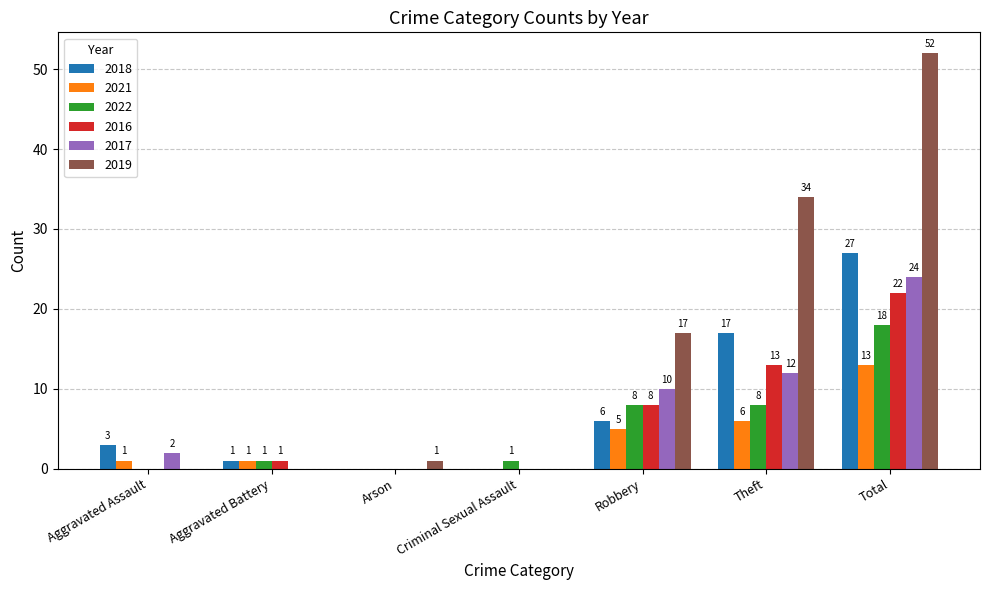

The value of 2018 at Aggravated Battery is 1. True or false?

True